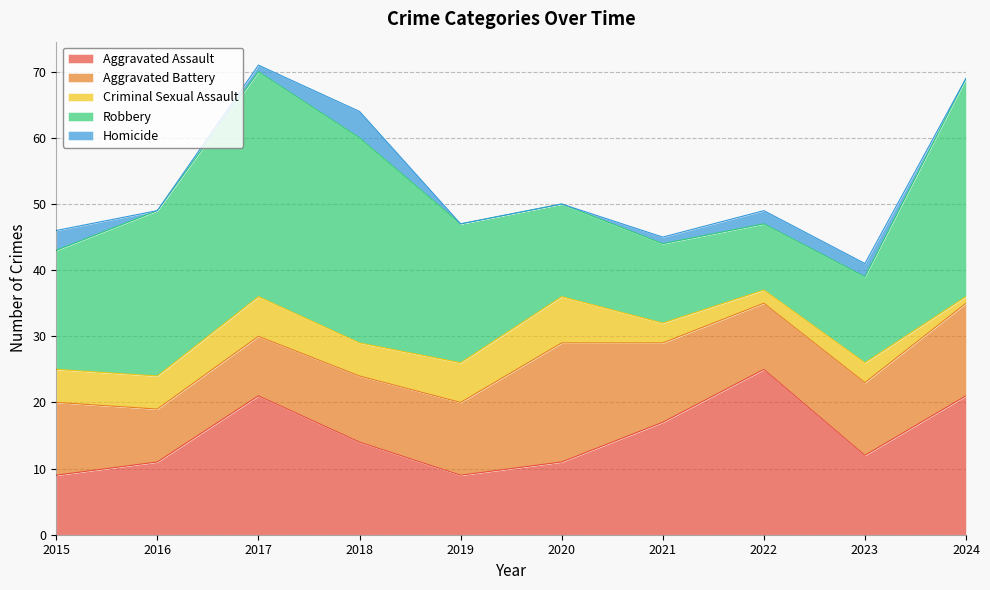

At which category is the sum across all series the highest?

2017